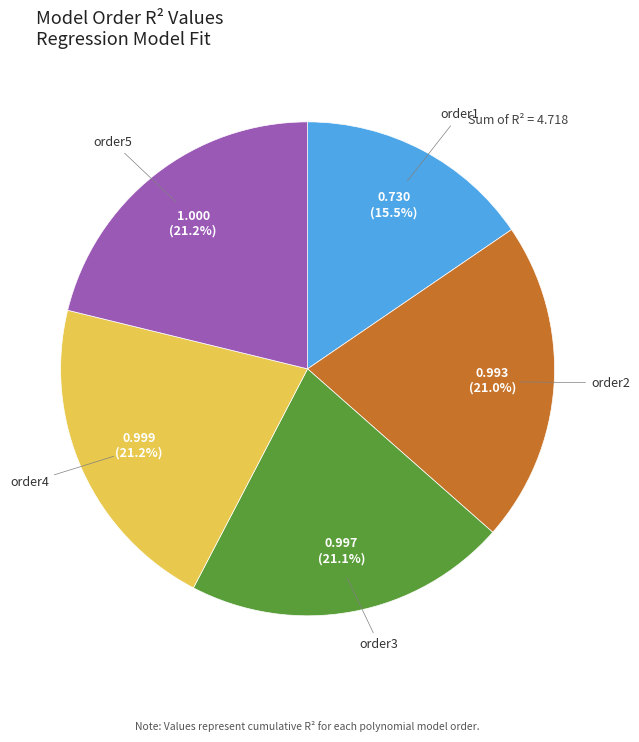

To the nearest percent, what percentage of the pie is order2?

21%